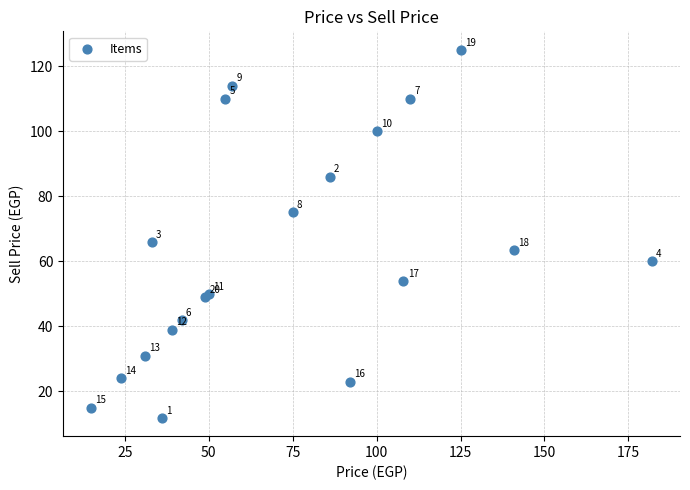

What Y value in the scatter plot is closest to 68?

66.0